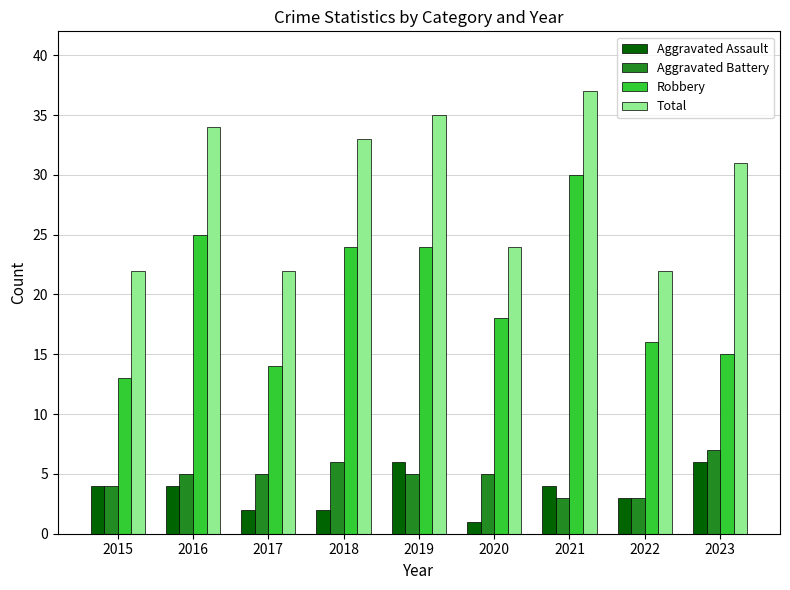

What is the minimum value for Total?

22